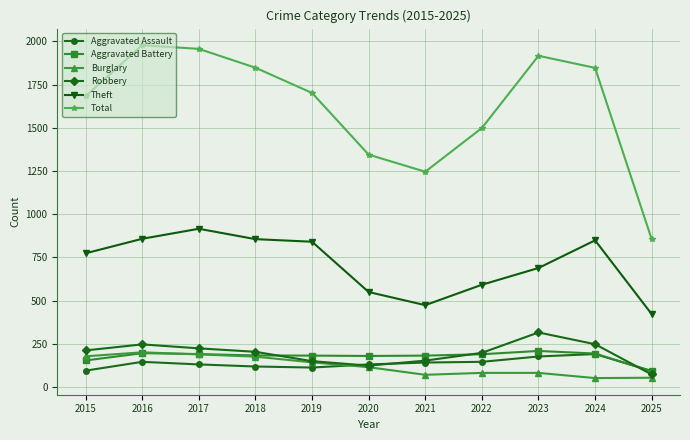

How many data points in Total are less than 1702?

5